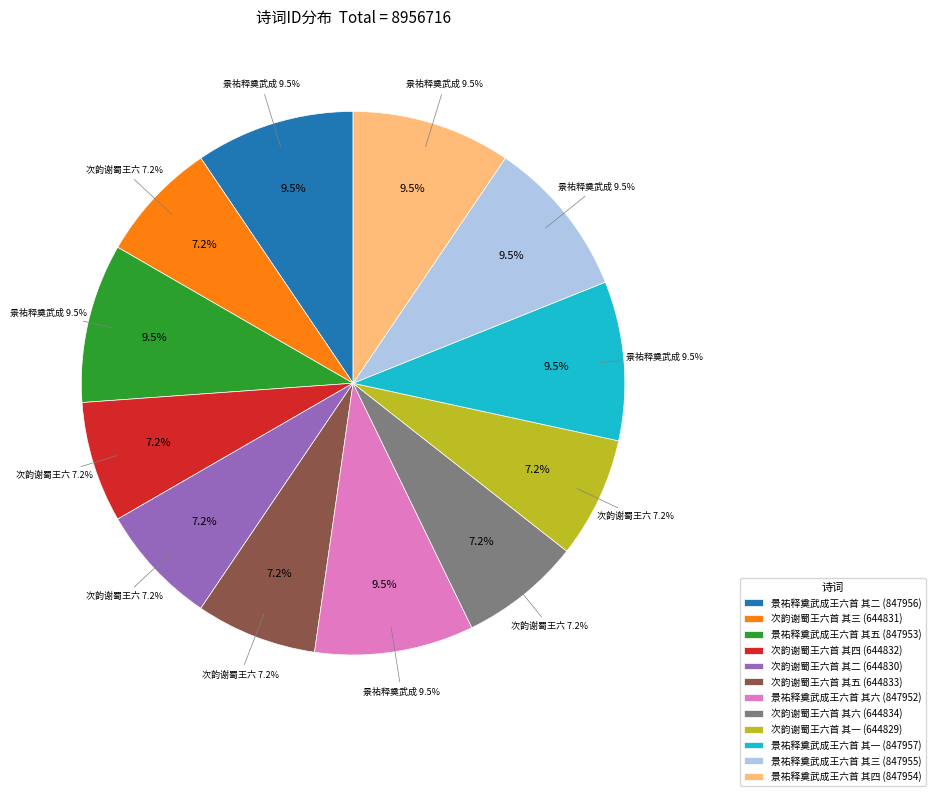

How much of the chart is everything except 次韵谢蜀王六首 其二?

92.8%